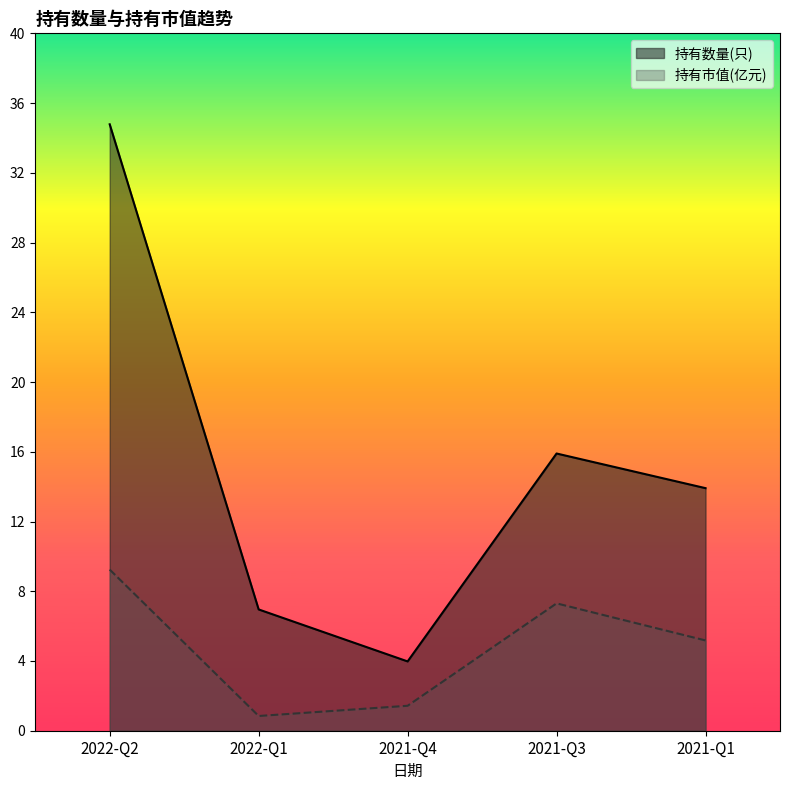

At which label does 持有数量(只) first exceed 14?

2022-Q2